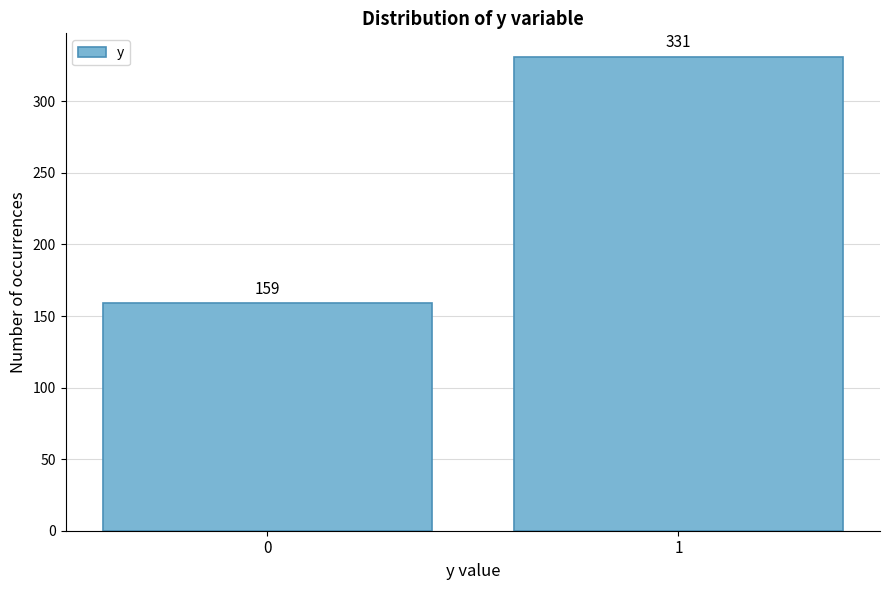

Reading left to right, transcribe all the data shown in this chart.

0=159	1=331